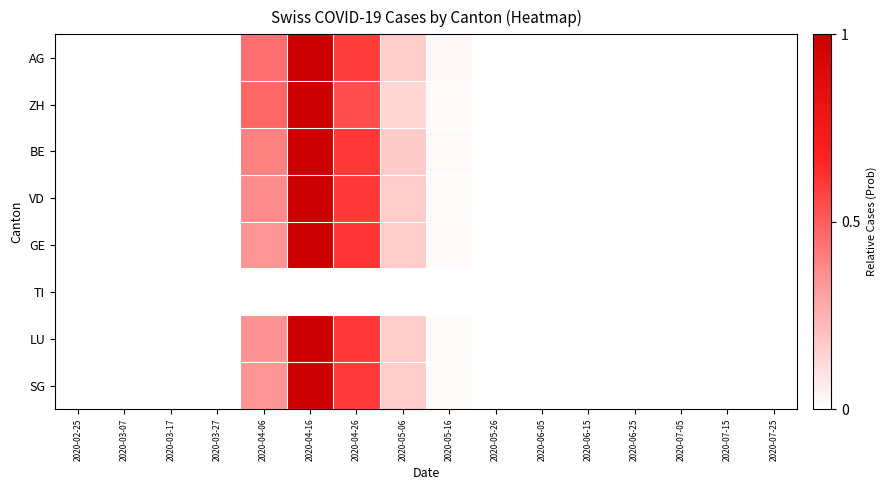

Reading left to right, transcribe all the data shown in this chart.

AG: 2020-02-25=0.0	2020-03-07=0.0	2020-03-17=0.0	2020-03-27=0.0	2020-04-06=0.4	2020-04-16=1.0	2020-04-26=0.6	2020-05-06=0.2	2020-05-16=0.0	2020-05-26=0.0	2020-06-05=0.0	2020-06-15=0.0	2020-06-25=0.0	2020-07-05=0.0	2020-07-15=0.0	2020-07-25=0.0
ZH: 2020-02-25=0.0	2020-03-07=0.0	2020-03-17=0.0	2020-03-27=0.0	2020-04-06=0.5	2020-04-16=1.0	2020-04-26=0.5	2020-05-06=0.1	2020-05-16=0.0	2020-05-26=0.0	2020-06-05=0.0	2020-06-15=0.0	2020-06-25=0.0	2020-07-05=0.0	2020-07-15=0.0	2020-07-25=0.0
BE: 2020-02-25=0.0	2020-03-07=0.0	2020-03-17=0.0	2020-03-27=0.0	2020-04-06=0.4	2020-04-16=1.0	2020-04-26=0.6	2020-05-06=0.2	2020-05-16=0.0	2020-05-26=0.0	2020-06-05=0.0	2020-06-15=0.0	2020-06-25=0.0	2020-07-05=0.0	2020-07-15=0.0	2020-07-25=0.0
VD: 2020-02-25=0.0	2020-03-07=0.0	2020-03-17=0.0	2020-03-27=0.0	2020-04-06=0.4	2020-04-16=1.0	2020-04-26=0.6	2020-05-06=0.2	2020-05-16=0.0	2020-05-26=0.0	2020-06-05=0.0	2020-06-15=0.0	2020-06-25=0.0	2020-07-05=0.0	2020-07-15=0.0	2020-07-25=0.0
GE: 2020-02-25=0.0	2020-03-07=0.0	2020-03-17=0.0	2020-03-27=0.0	2020-04-06=0.3	2020-04-16=1.0	2020-04-26=0.6	2020-05-06=0.2	2020-05-16=0.0	2020-05-26=0.0	2020-06-05=0.0	2020-06-15=0.0	2020-06-25=0.0	2020-07-05=0.0	2020-07-15=0.0	2020-07-25=0.0
TI: 2020-02-25=0.0	2020-03-07=0.0	2020-03-17=0.0	2020-03-27=0.0	2020-04-06=0.0	2020-04-16=0.0	2020-04-26=0.0	2020-05-06=0.0	2020-05-16=0.0	2020-05-26=0.0	2020-06-05=0.0	2020-06-15=0.0	2020-06-25=0.0	2020-07-05=0.0	2020-07-15=0.0	2020-07-25=0.0
LU: 2020-02-25=0.0	2020-03-07=0.0	2020-03-17=0.0	2020-03-27=0.0	2020-04-06=0.4	2020-04-16=1.0	2020-04-26=0.6	2020-05-06=0.2	2020-05-16=0.0	2020-05-26=0.0	2020-06-05=0.0	2020-06-15=0.0	2020-06-25=0.0	2020-07-05=0.0	2020-07-15=0.0	2020-07-25=0.0
SG: 2020-02-25=0.0	2020-03-07=0.0	2020-03-17=0.0	2020-03-27=0.0	2020-04-06=0.3	2020-04-16=1.0	2020-04-26=0.6	2020-05-06=0.2	2020-05-16=0.0	2020-05-26=0.0	2020-06-05=0.0	2020-06-15=0.0	2020-06-25=0.0	2020-07-05=0.0	2020-07-15=0.0	2020-07-25=0.0